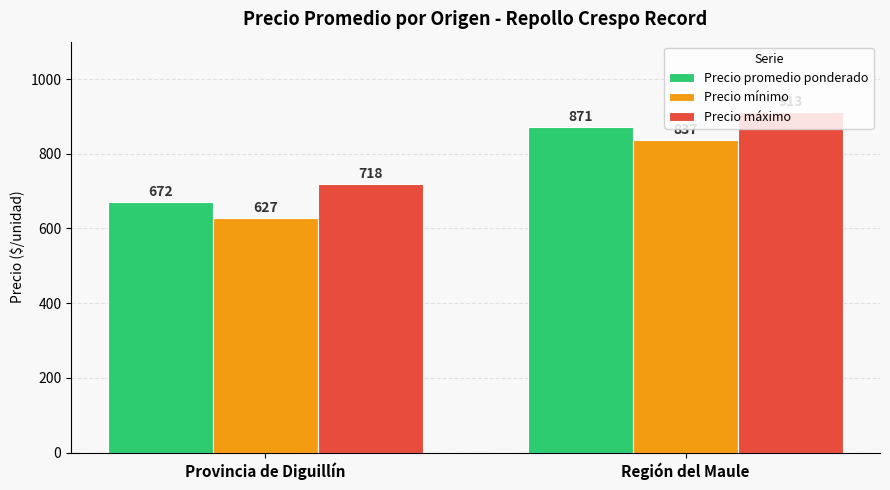

What is the label of the 1st bar from the right?

Región del Maule